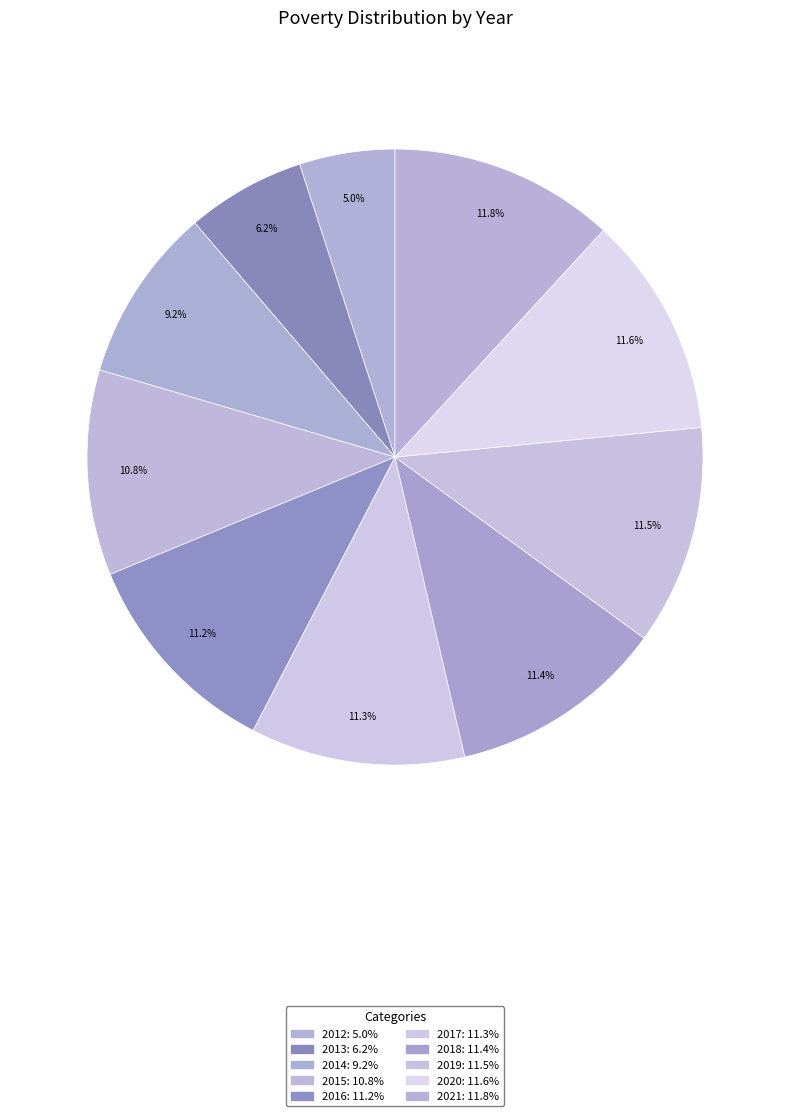

Is there any slice that represents more than half of the pie?

No